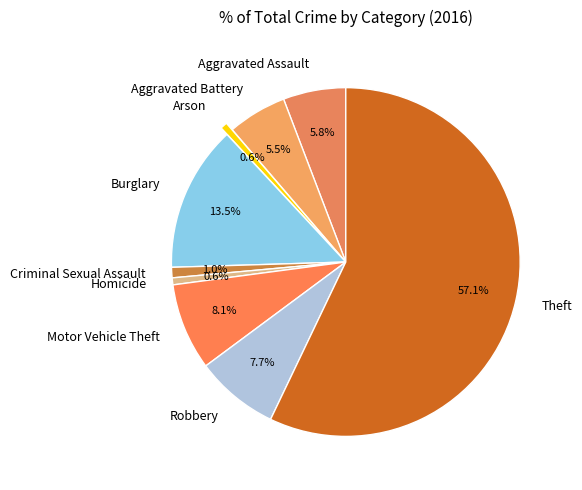

Between Arson and Aggravated Assault, which is larger?

Aggravated Assault